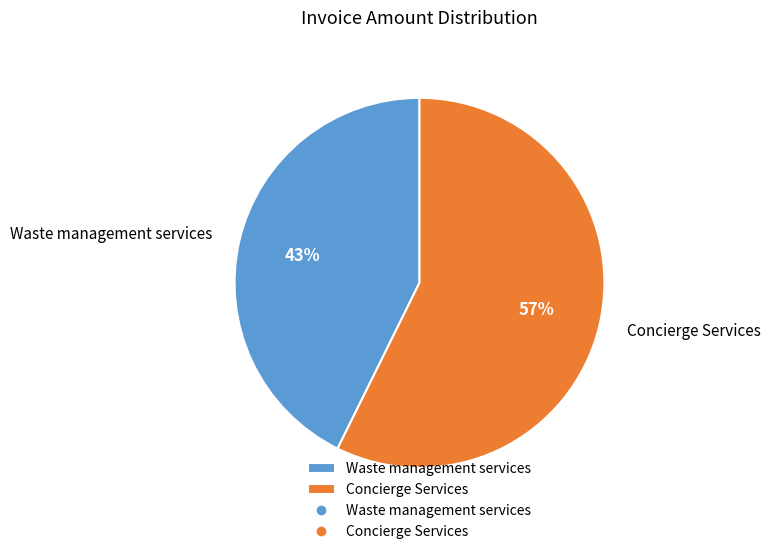

Is there any slice that represents more than half of the pie?

Yes